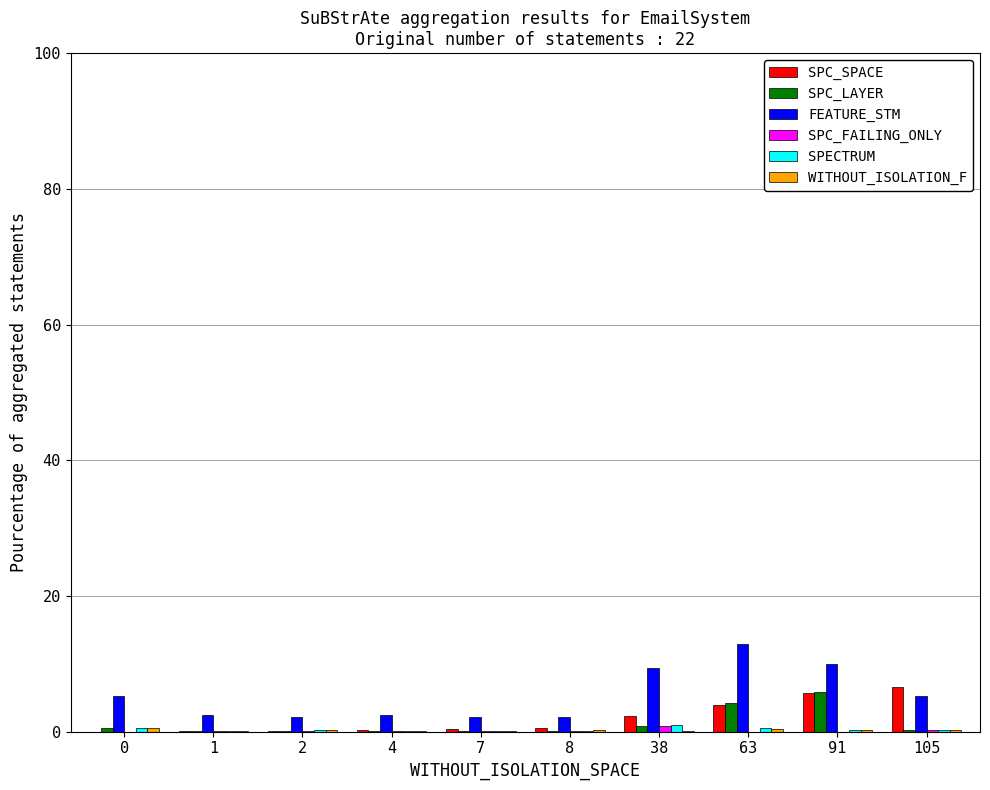

The value of FEATURE_STM at 8 is 2.1. True or false?

True